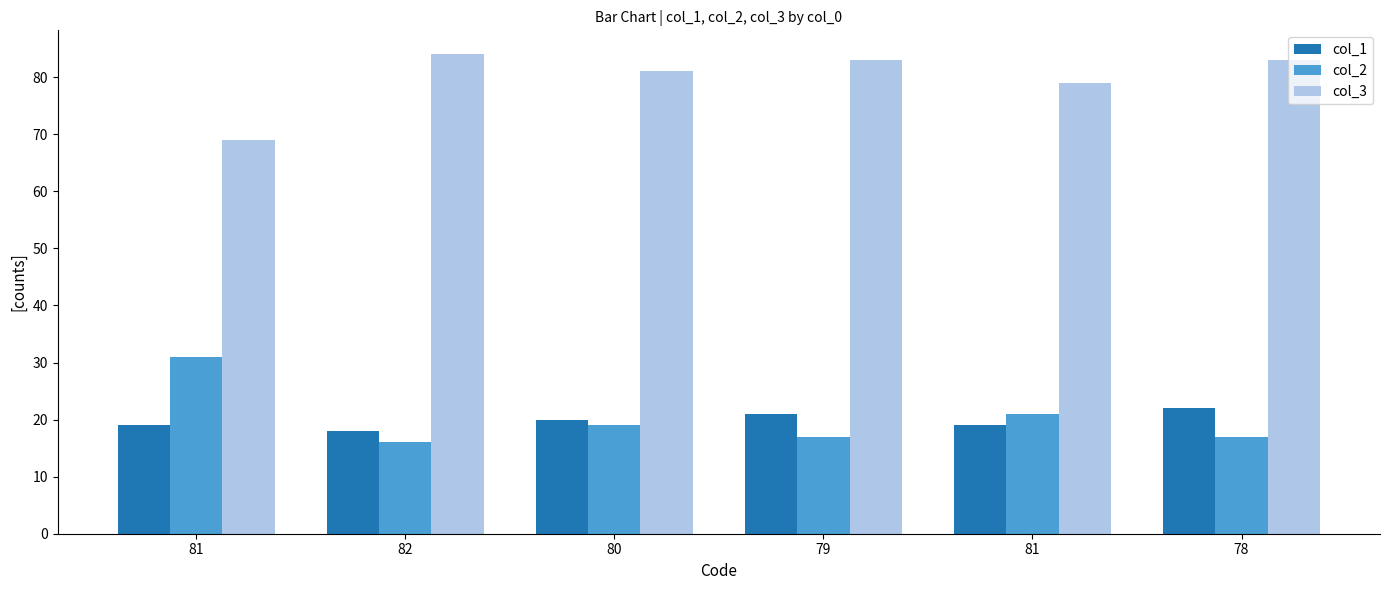

Reading left to right, transcribe all the data shown in this chart.

col_1: 19	18	20	21	19	22
col_2: 31	16	19	17	21	17
col_3: 69	84	81	83	79	83